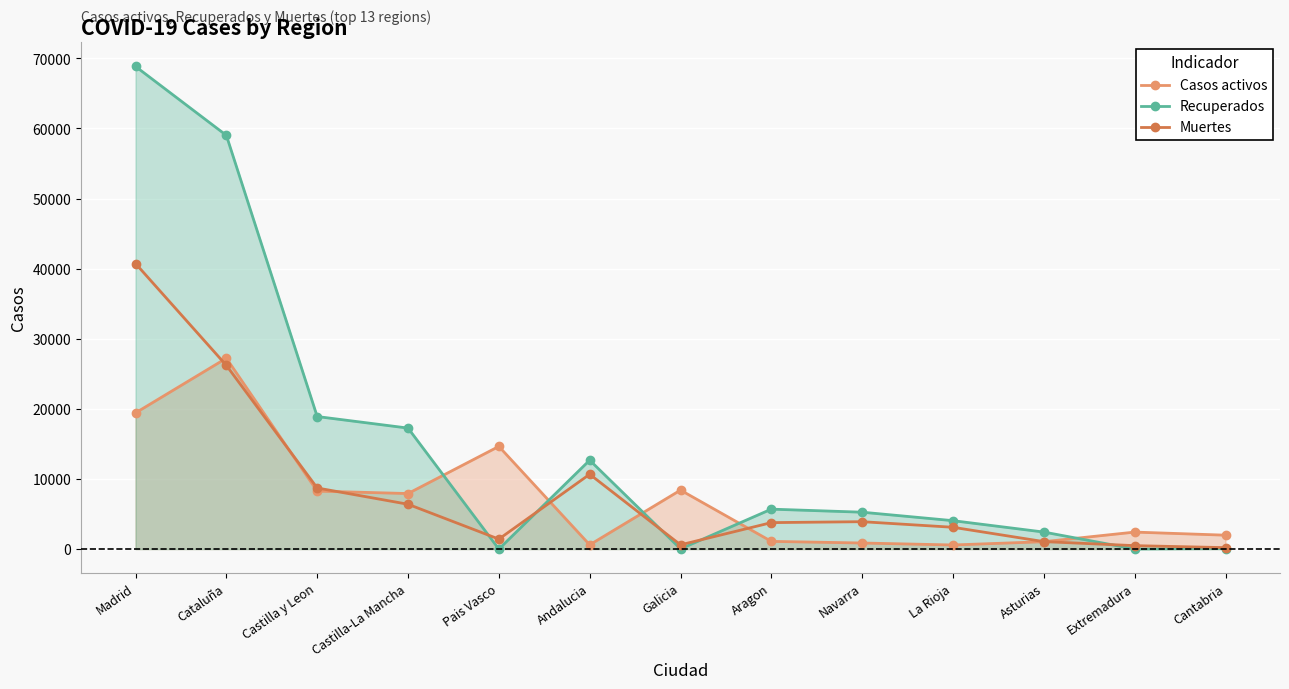

What is the label of the 8th point from the left?

Aragon